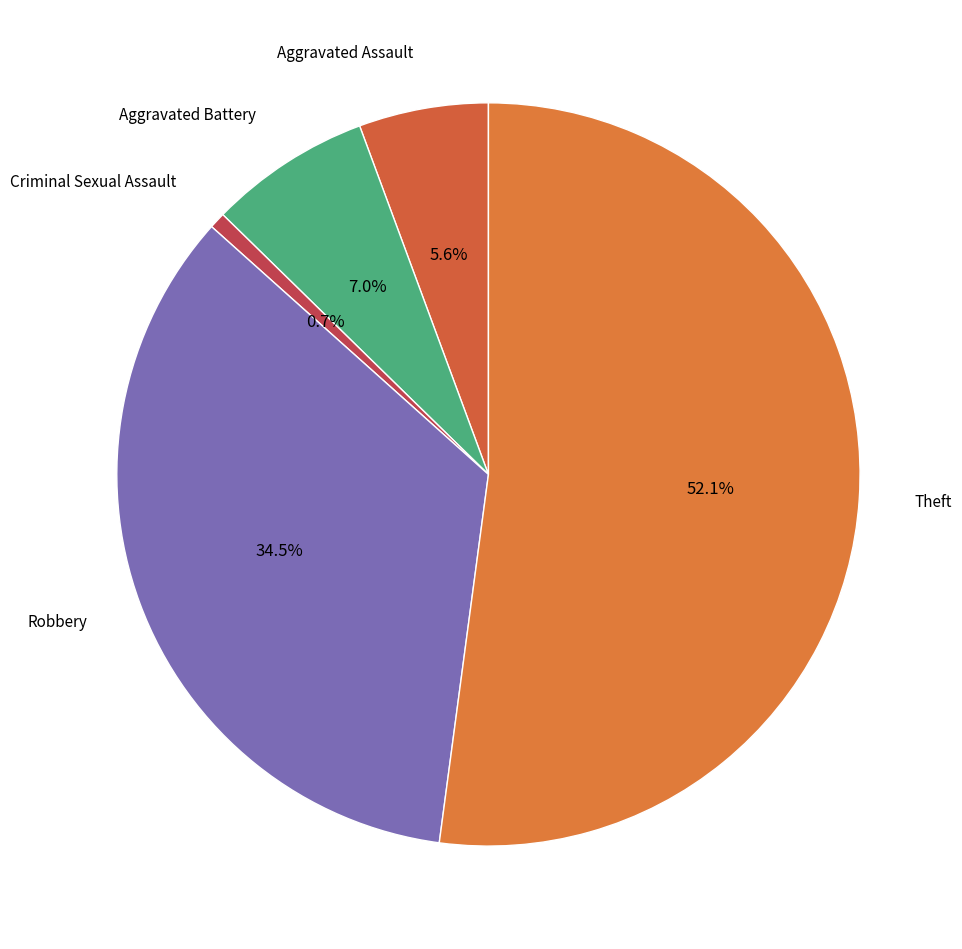

Rank the categories by value from highest to lowest.

Theft, Robbery, Aggravated Battery, Aggravated Assault, Criminal Sexual Assault